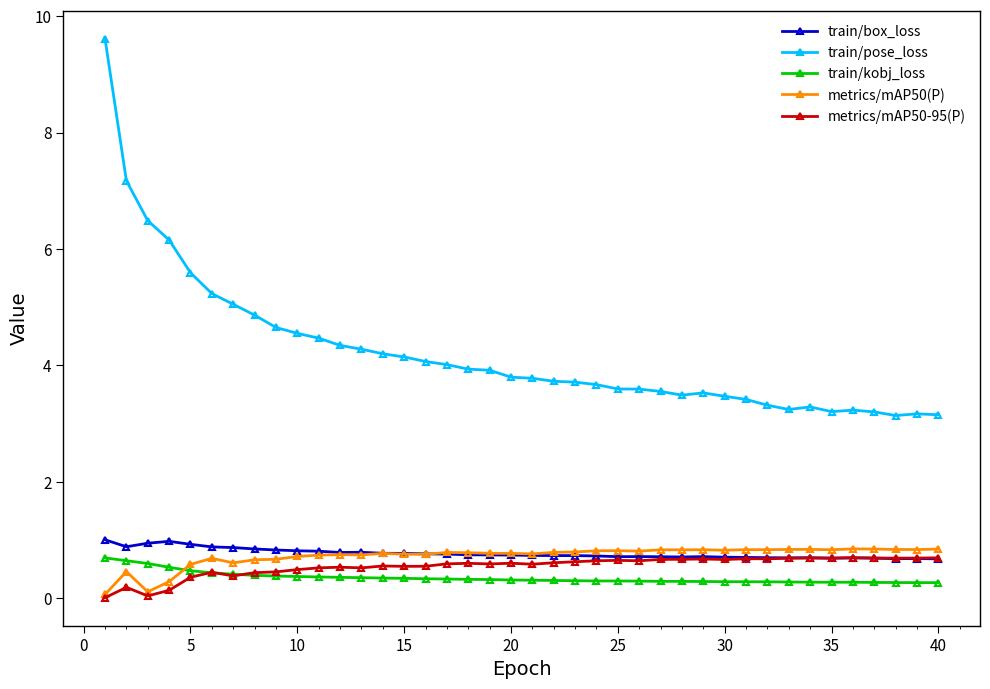

Which series has the largest total across all categories?

train/pose_loss